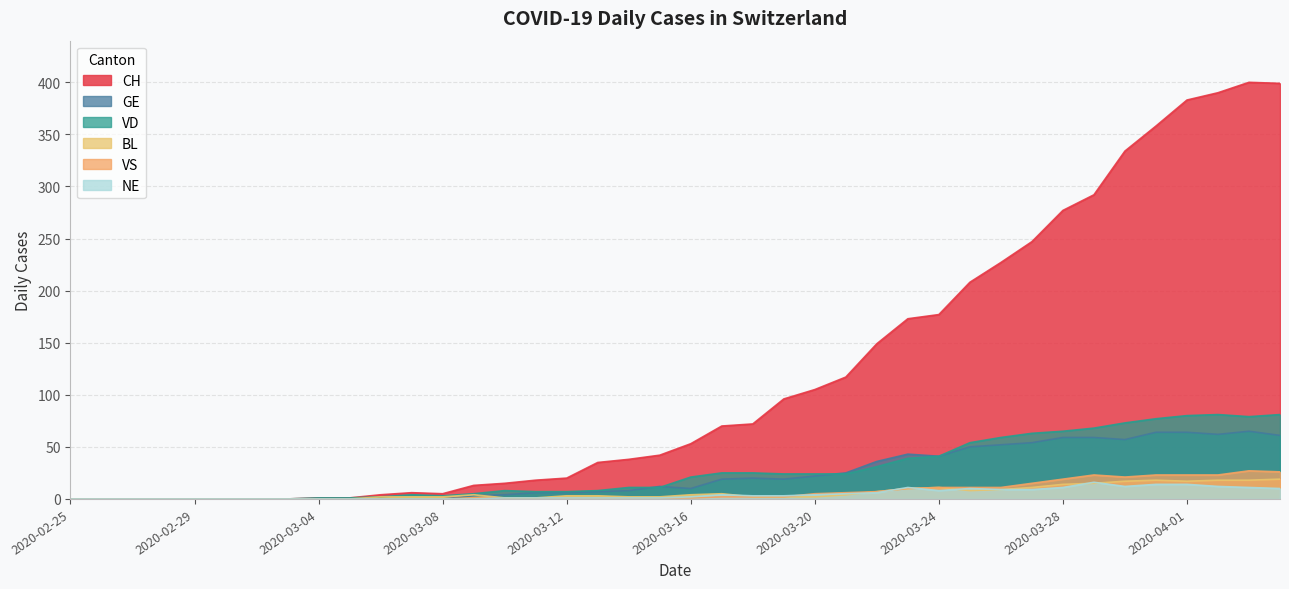

True or false: GE and VS intersect in this chart.

False